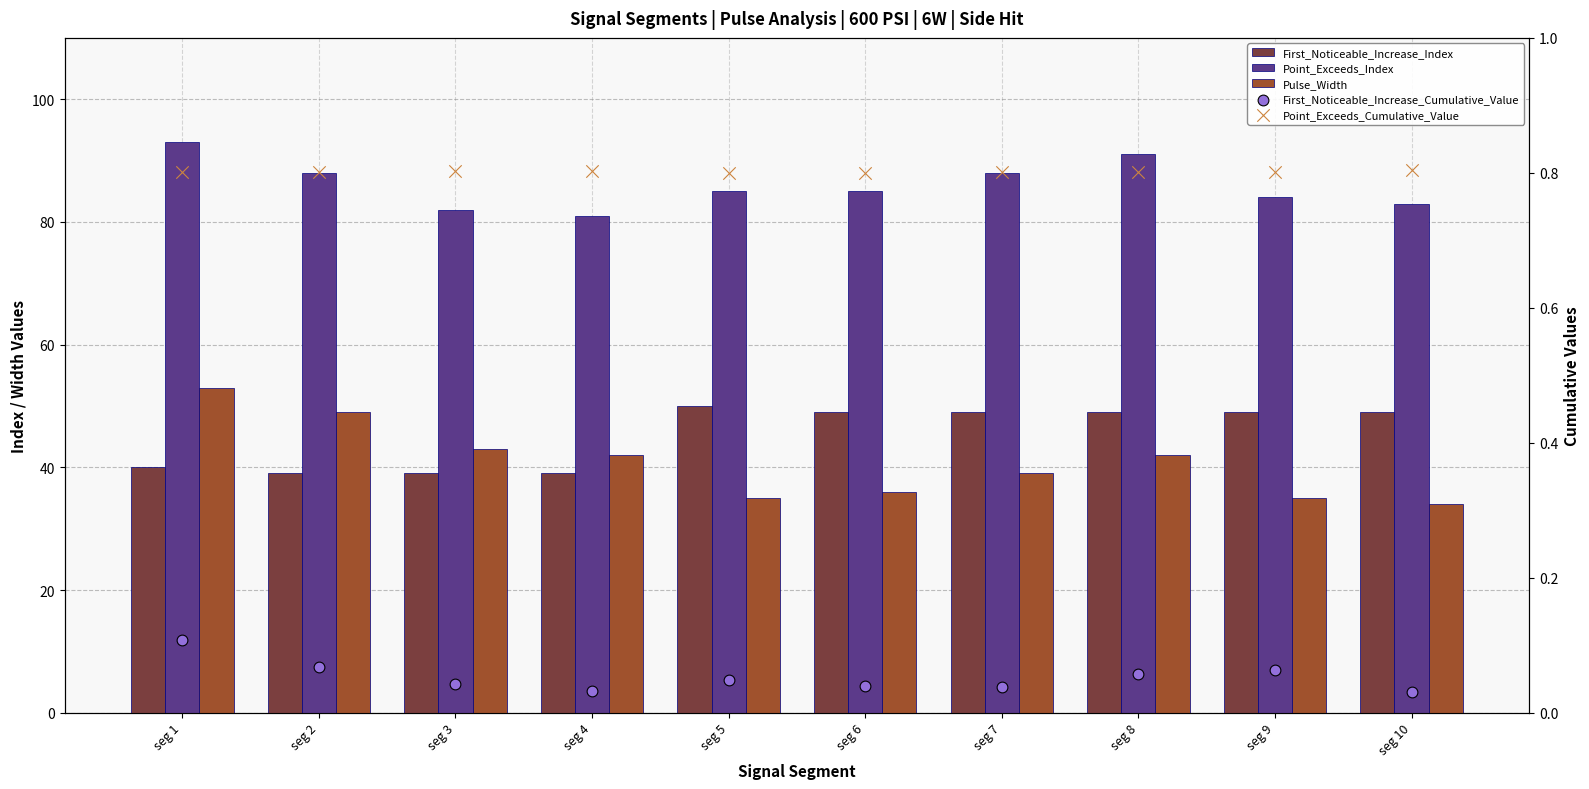

Which series has the largest Y range (max minus min)?

Pulse_Width